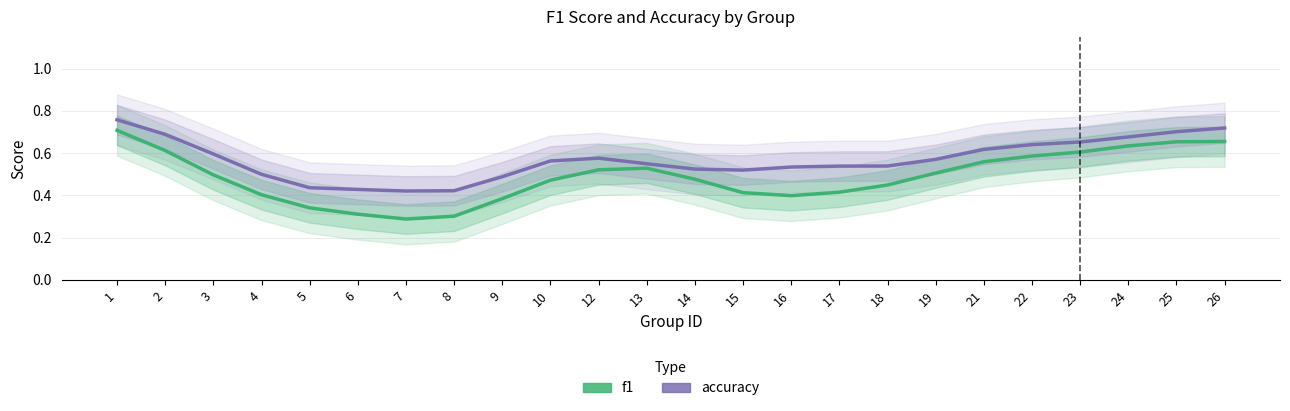

True or false: f1 has a value of 0.5 at 8.

False